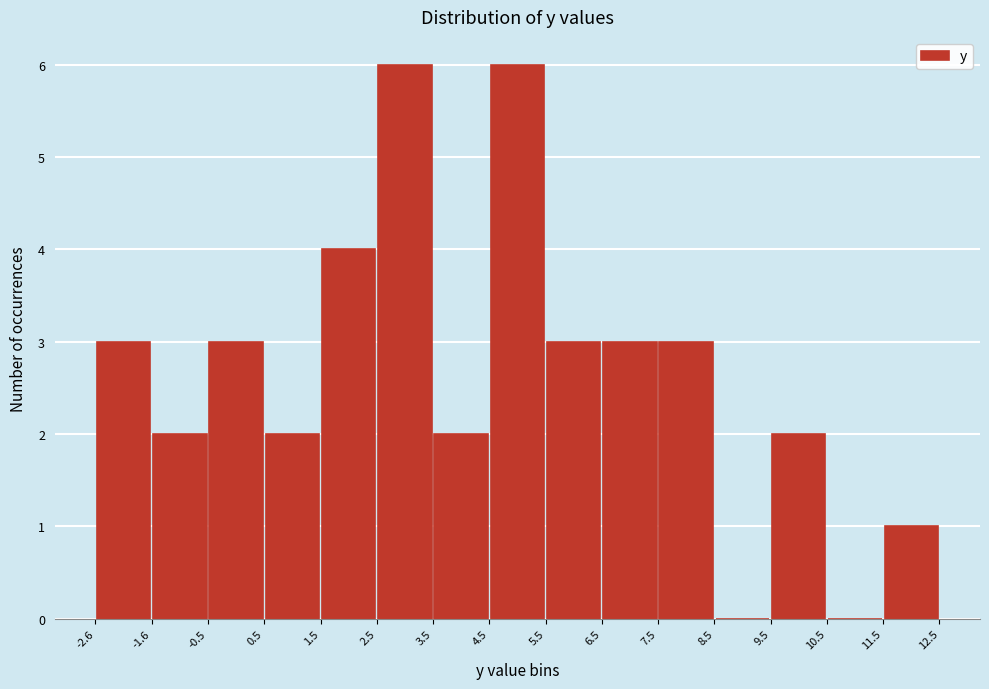

Reading left to right, transcribe this chart: for each bar, give the range it covers on the x-axis and its height. The values are not printed on the chart, so give them approximately, as read against the axis.

-2.6 to -1.6: 3
-1.6 to -0.5: 2
-0.5 to 0.5: 3
0.5 to 1.5: 2
1.5 to 2.5: 4
2.5 to 3.5: 6
3.5 to 4.5: 2
4.5 to 5.5: 6
5.5 to 6.5: 3
6.5 to 7.5: 3
7.5 to 8.5: 3
8.5 to 9.5: 0
9.5 to 10.5: 2
10.5 to 11.5: 0
11.5 to 12.5: 1